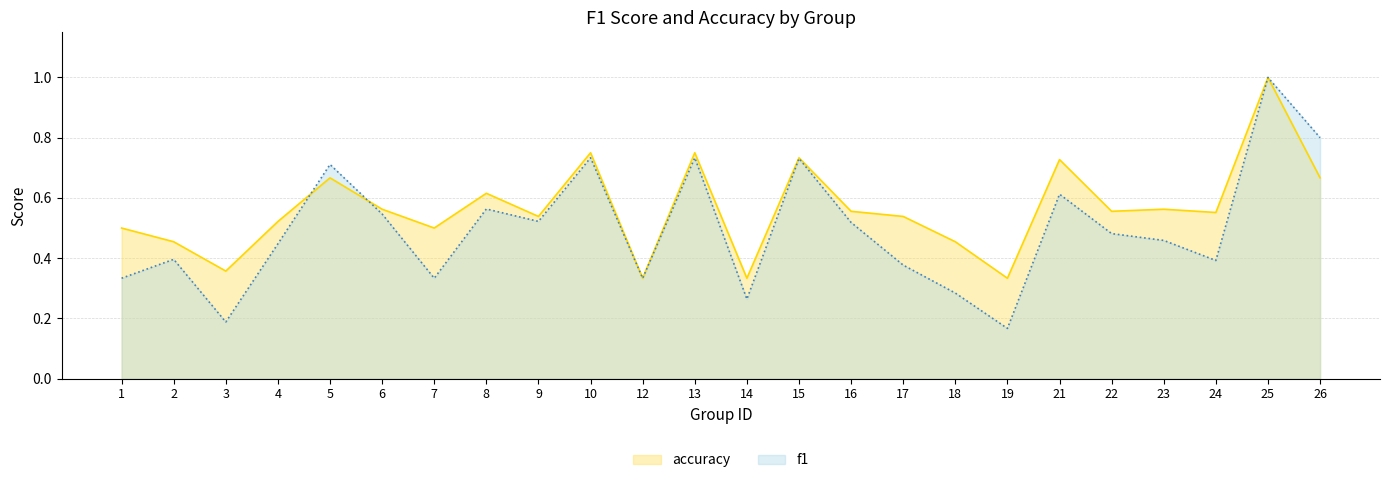

Rank the series at 19 from highest to lowest value.

accuracy, f1